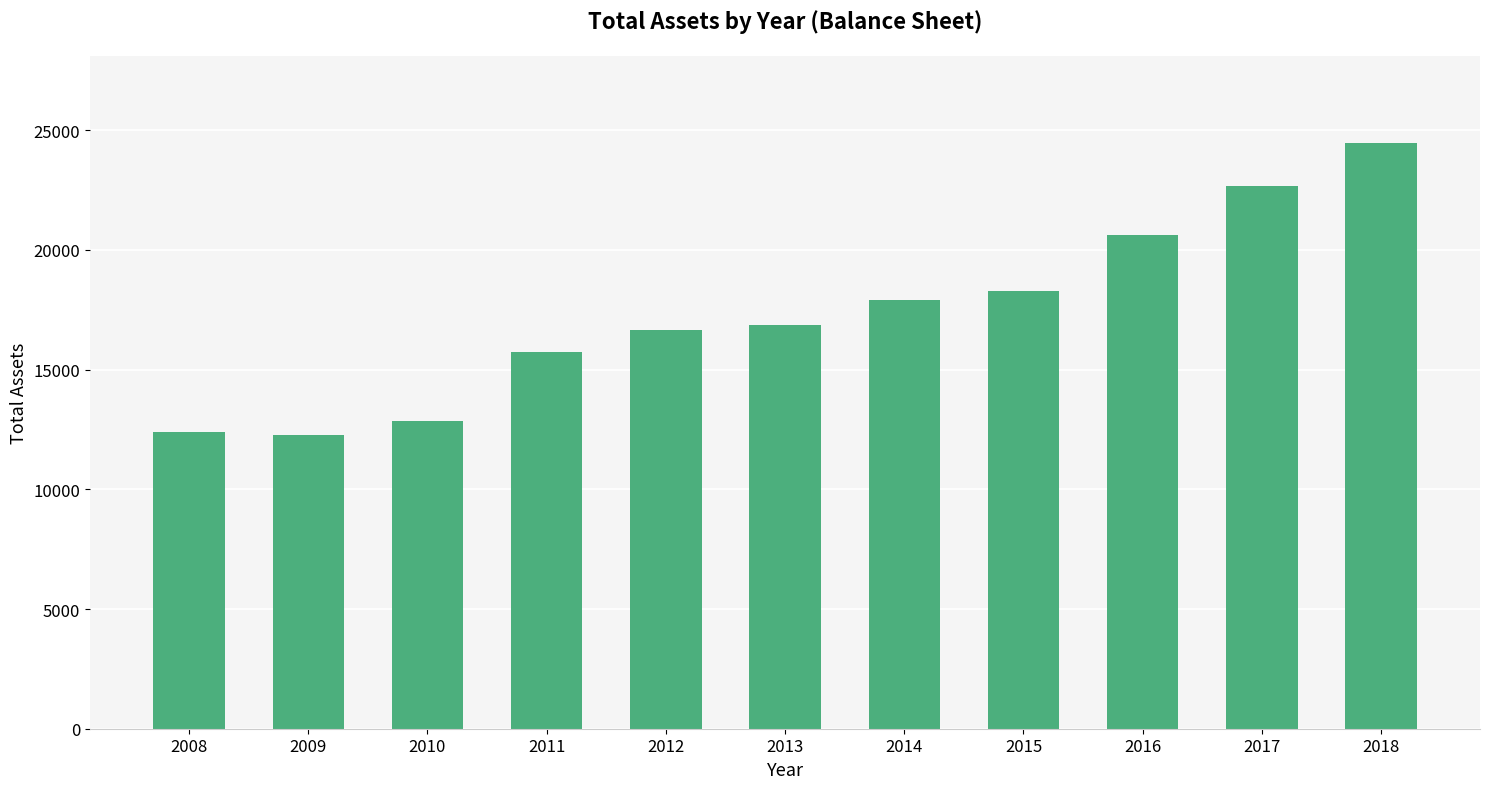

What is the change in value from 2013 to 2018?

+7582